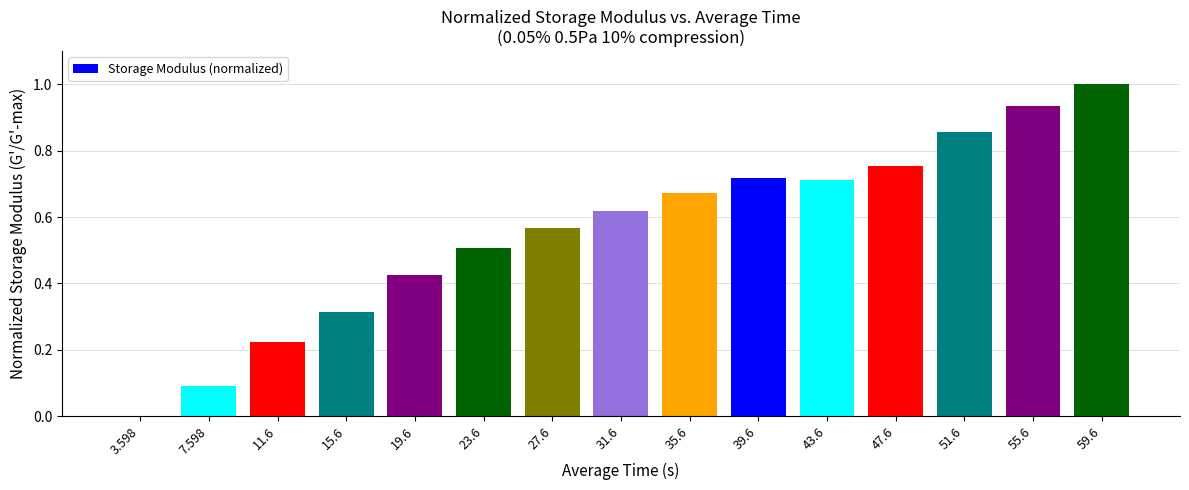

Which label corresponds to the largest value in the chart?

59.6